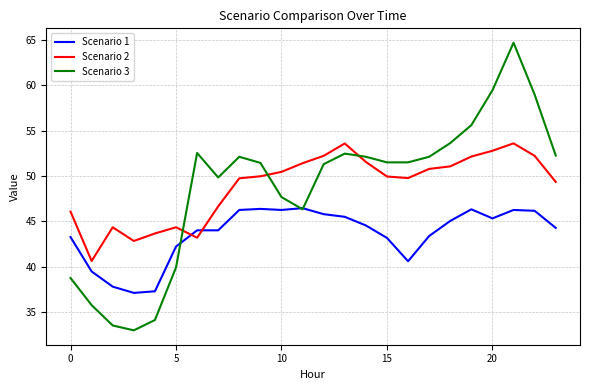

Rank the series by their maximum value, from highest to lowest.

Scenario 3, Scenario 2, Scenario 1